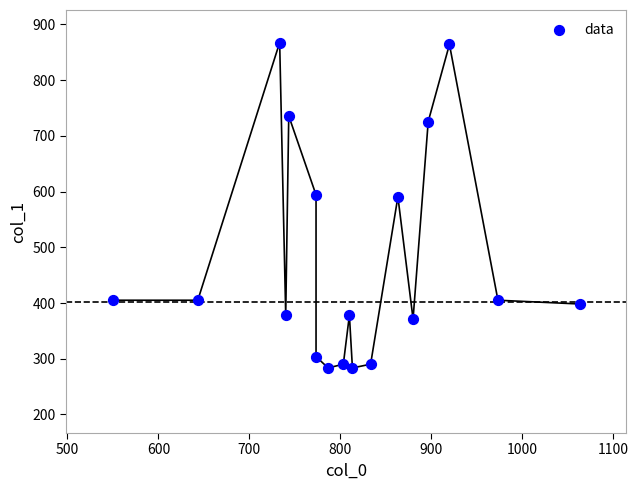

What is the range of Y values (max minus min)?

583.9